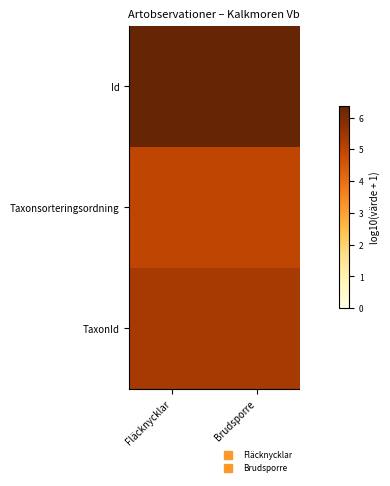

Rank the series by their maximum value, from highest to lowest.

Id, TaxonId, Taxonsorteringsordning